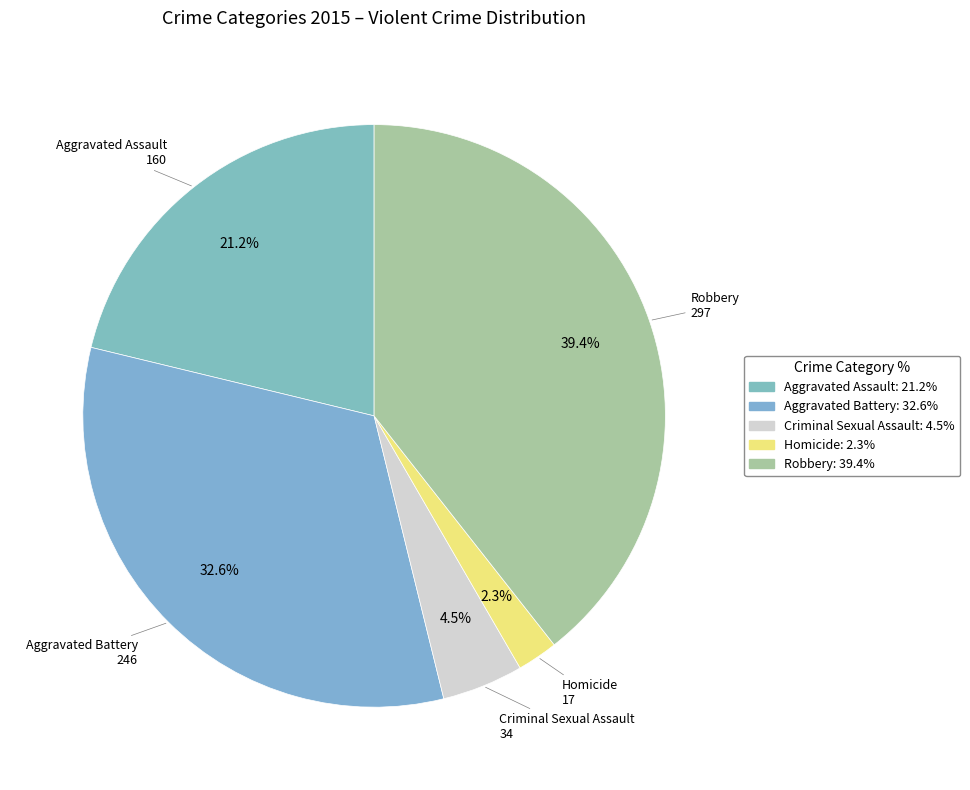

Which has a higher value, Homicide or Criminal Sexual Assault?

Criminal Sexual Assault